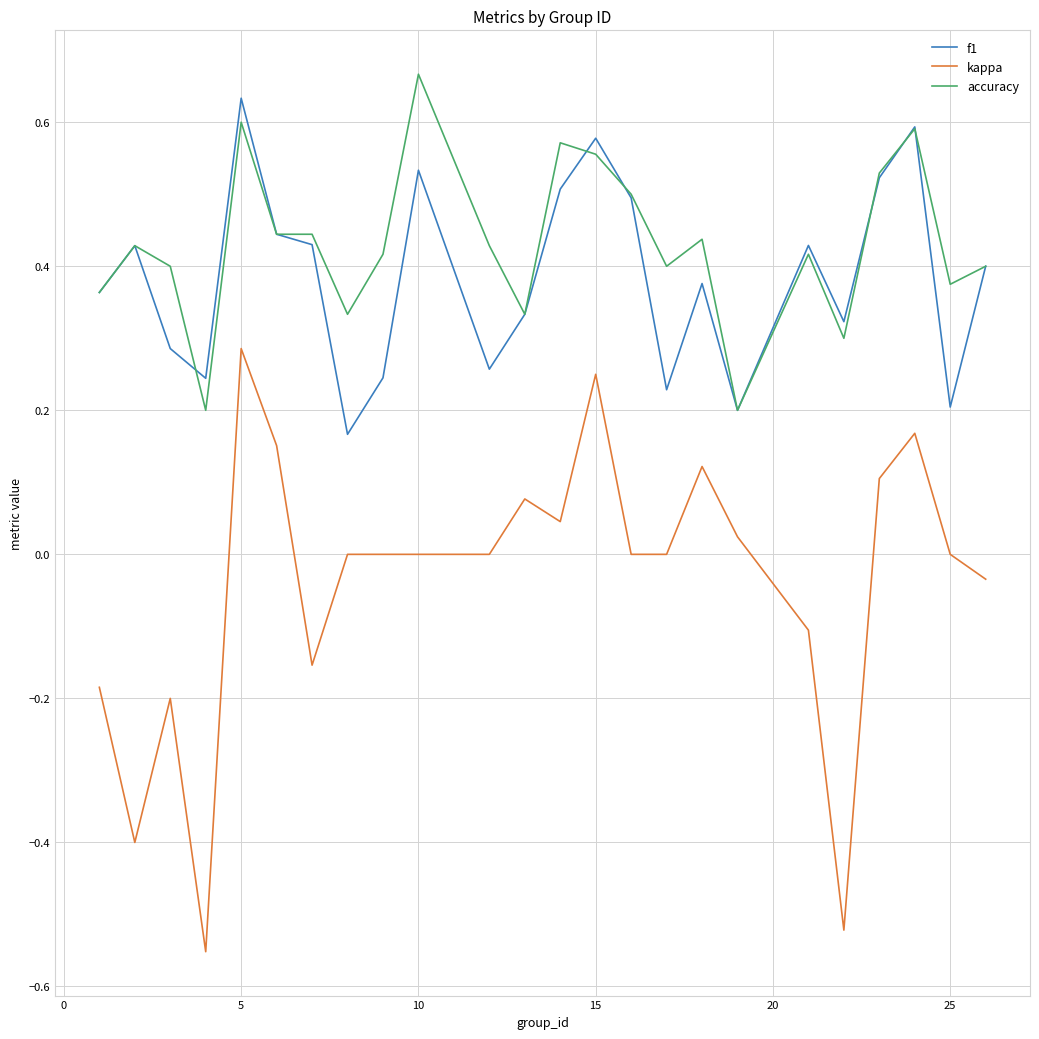

True or false: kappa and accuracy cross at least once.

False